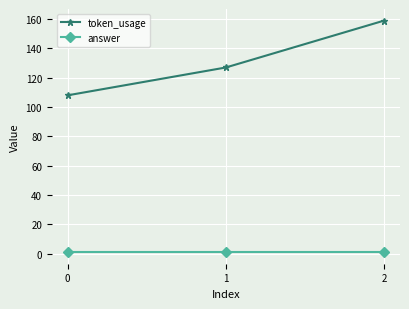

Count the token_usage values in the range 108 to 159.

3